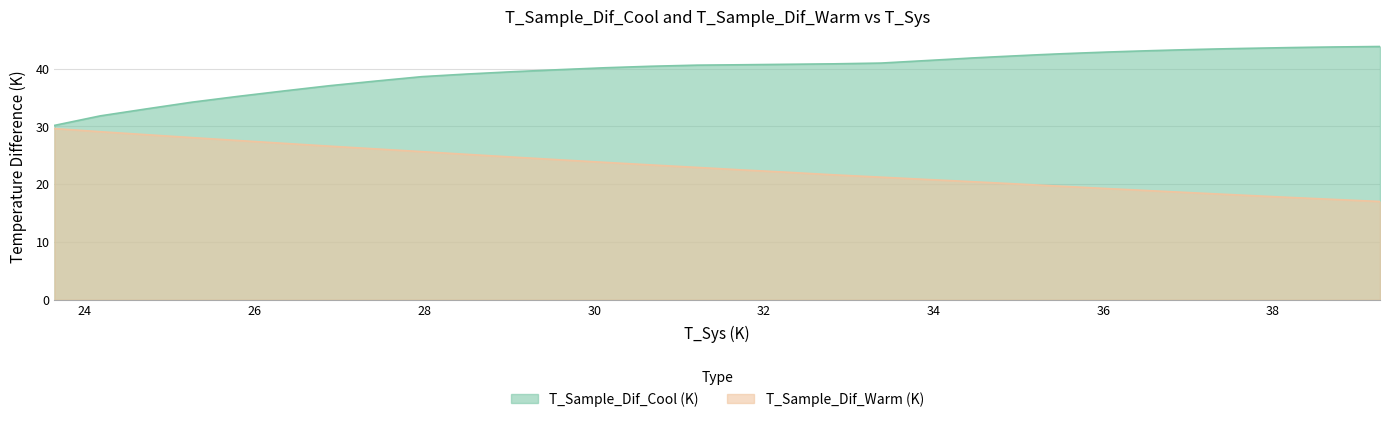

True or false: T_Sample_Dif_Warm (K) has more than 1 points higher than both neighbors.

False